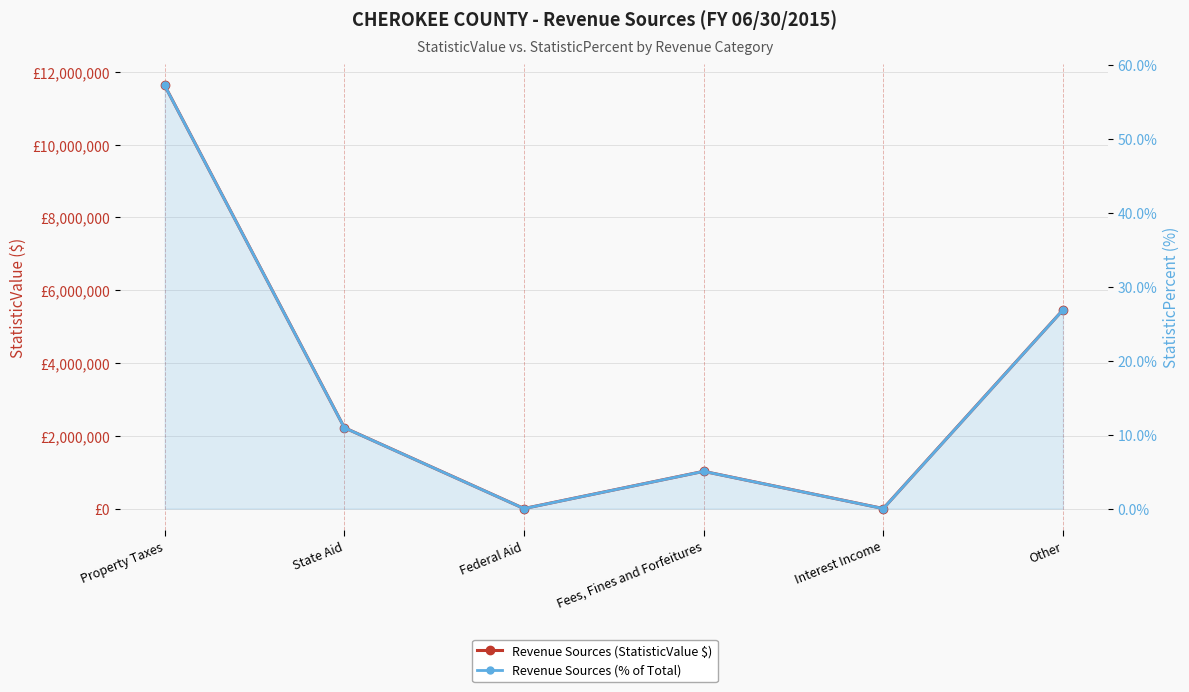

Rank the categories by Revenue Sources (StatisticValue $) value from highest to lowest.

Property Taxes, Other, State Aid, Fees, Fines and Forfeitures, Interest Income, Federal Aid